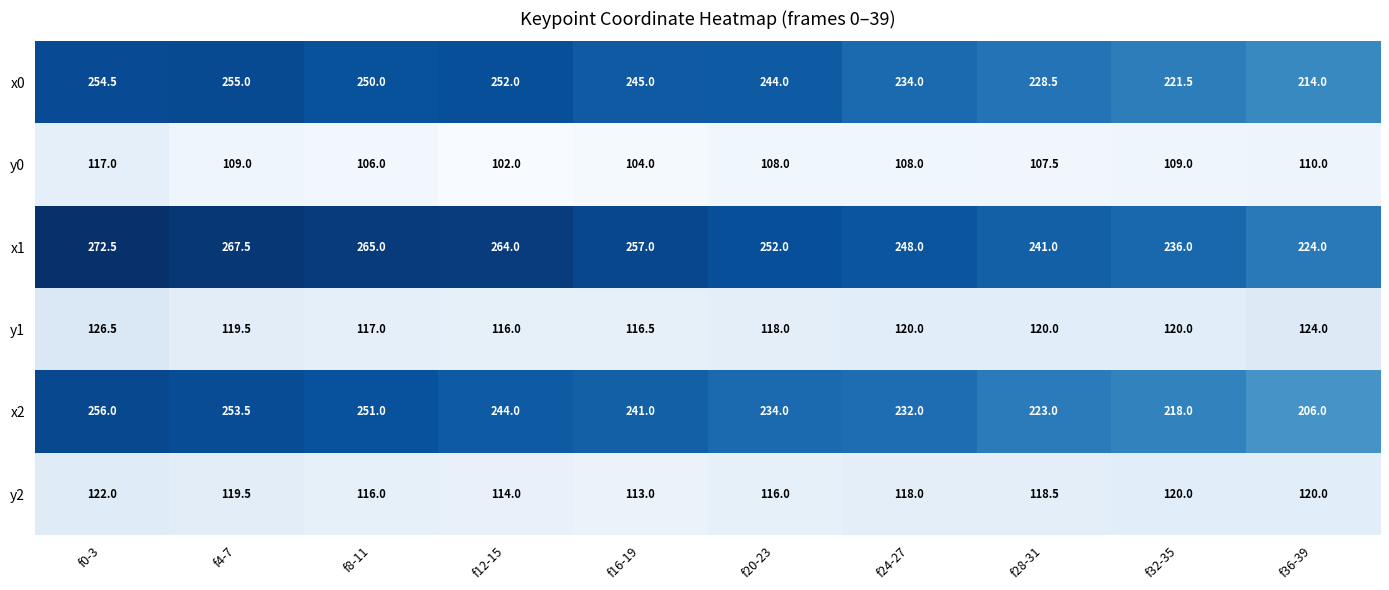

Count the number of categories in the chart.

10